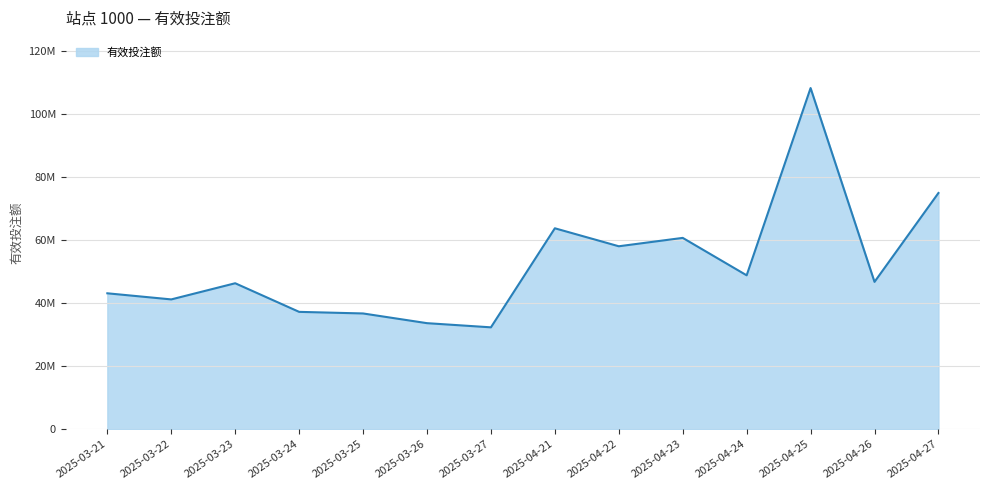

Does the chart have visible grid lines?

Yes